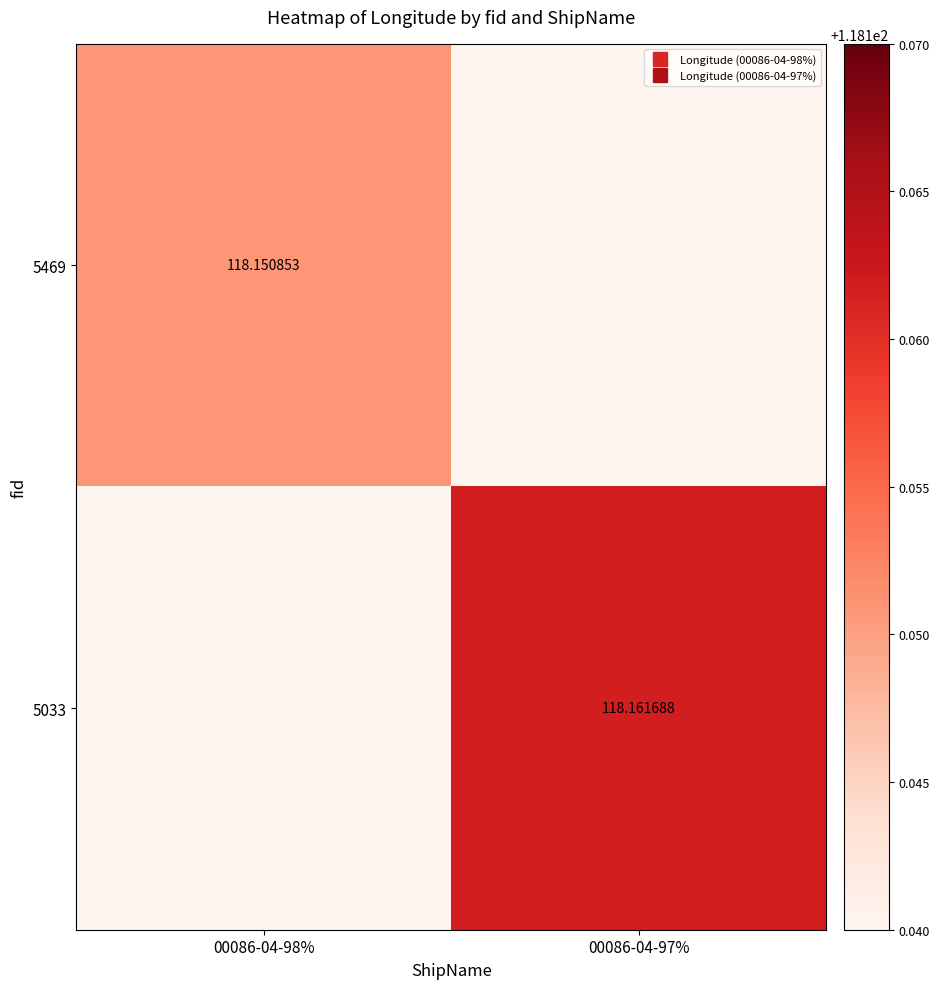

The 5469 series shows -38.8 at 00086-04-97%. True or false?

False